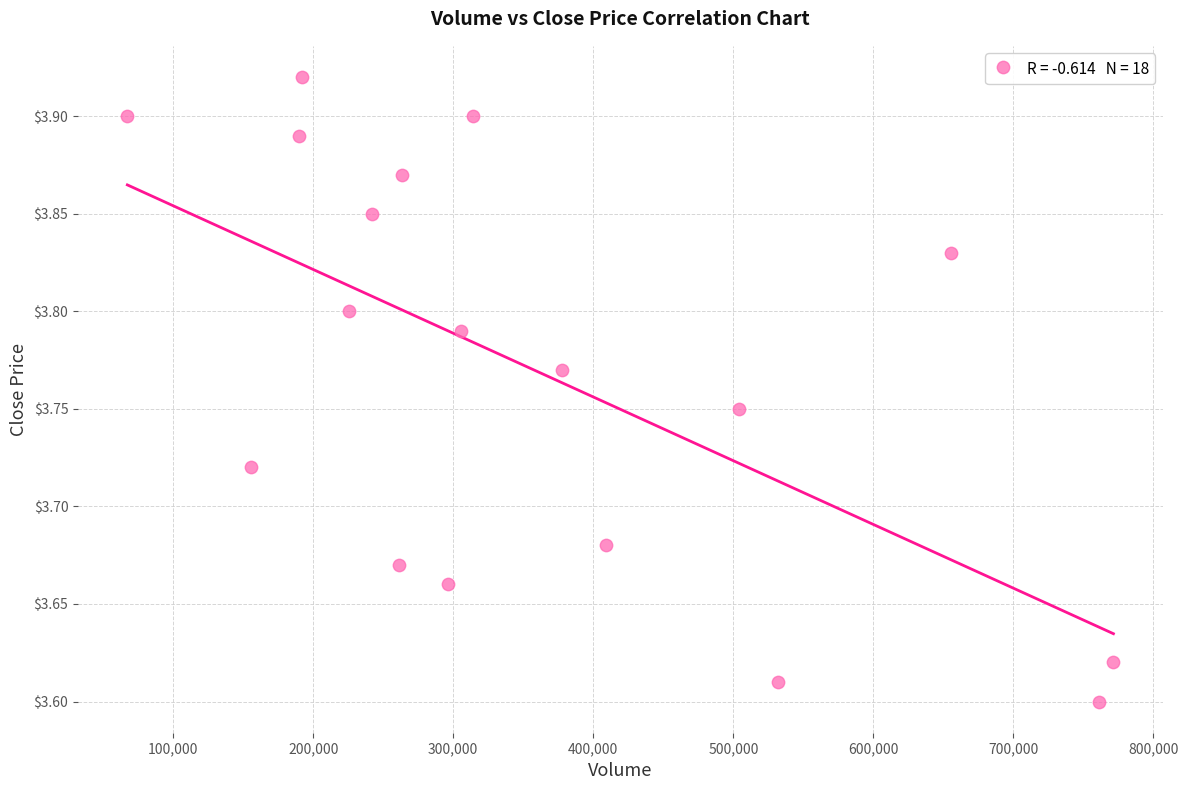

What is the range of X values (max minus min)?

704100.0